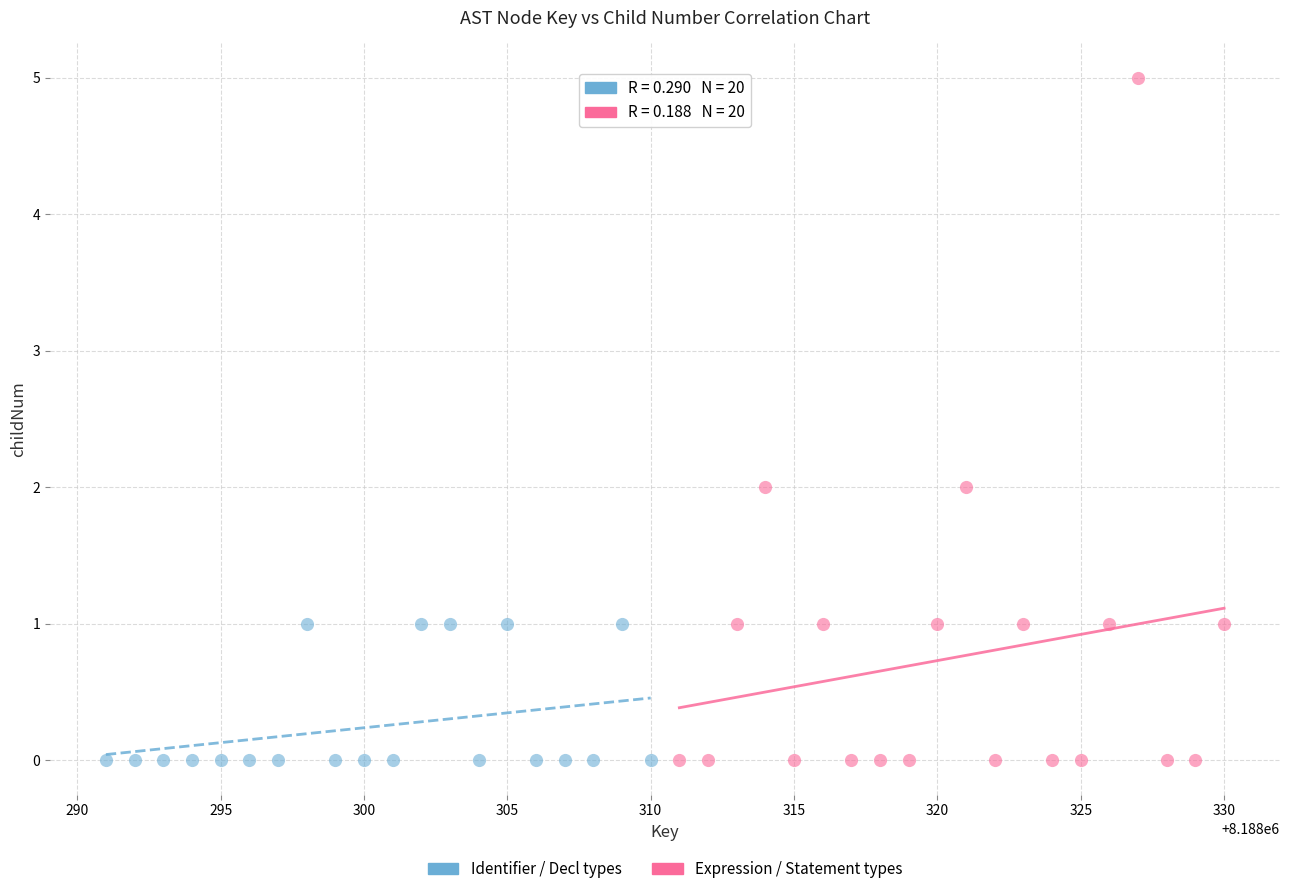

Which series has the largest Y range (max minus min)?

Expression / Statement types